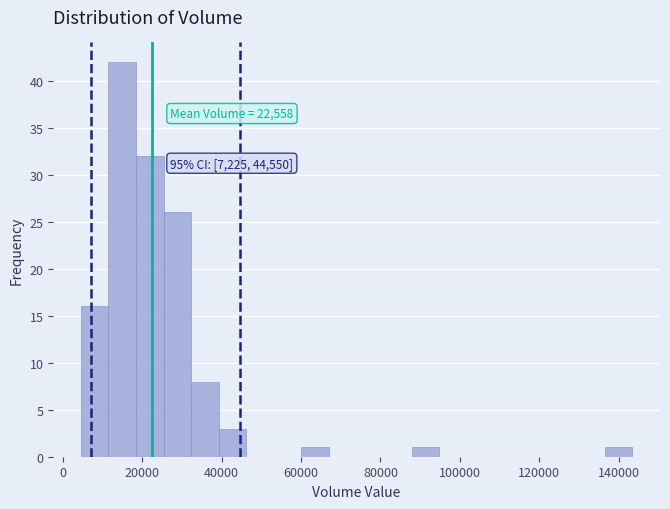

Around what value on the x-axis is the tallest bar? Give the approximate position of its centre, as read against the axis.

14000